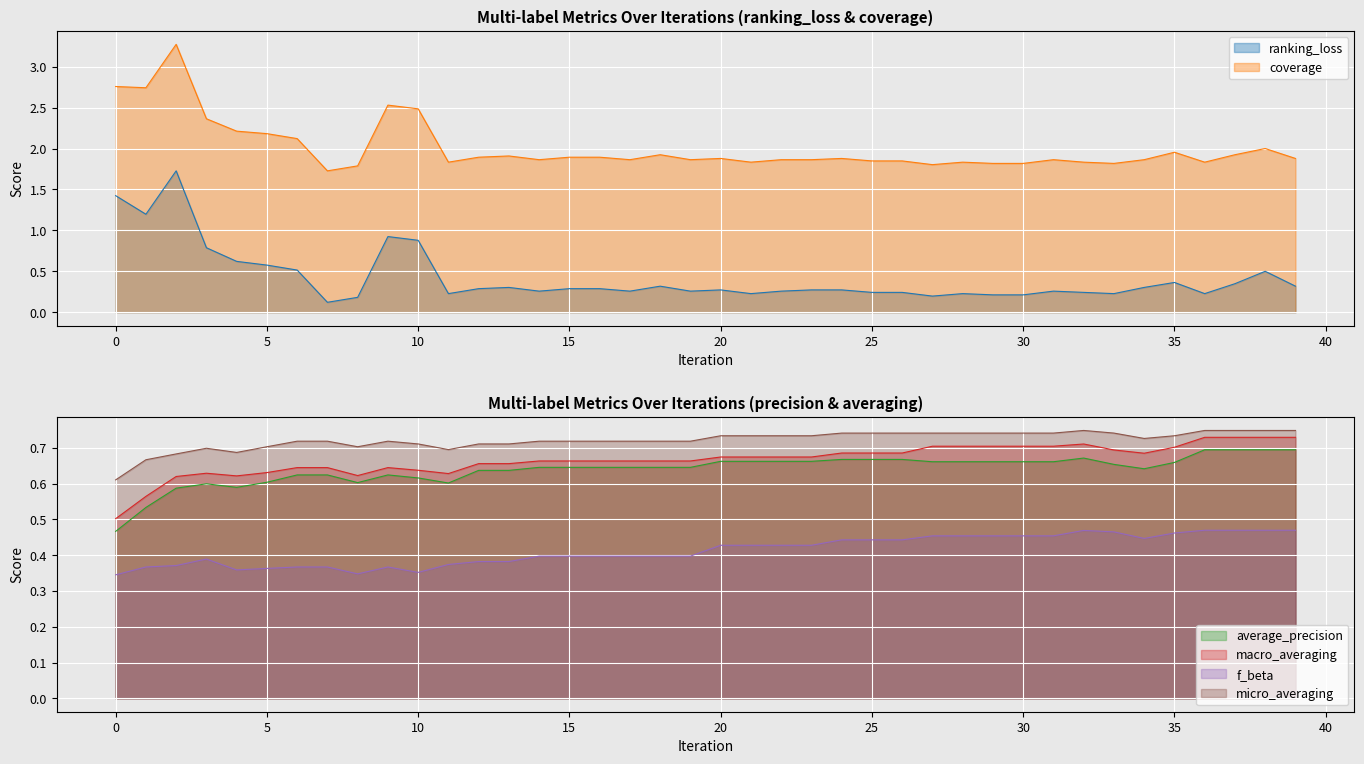

Which category has the highest value in the average_precision series?

36